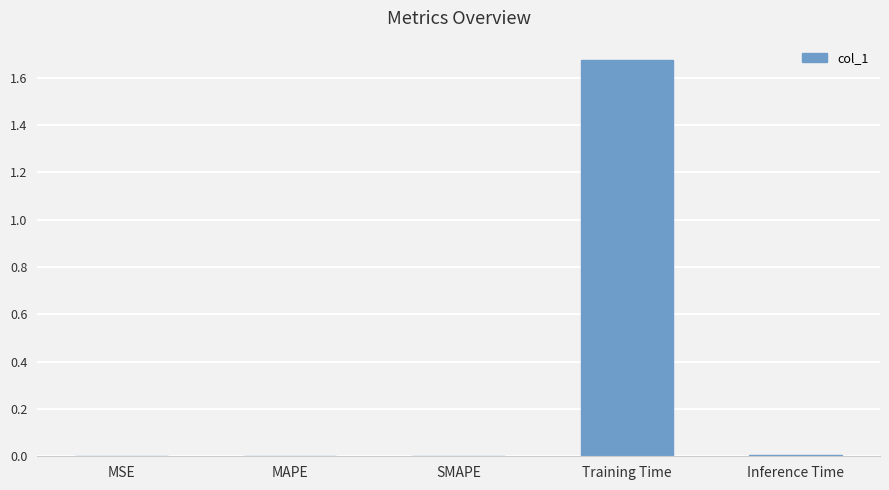

The value at MAPE is 0.0. True or false?

True